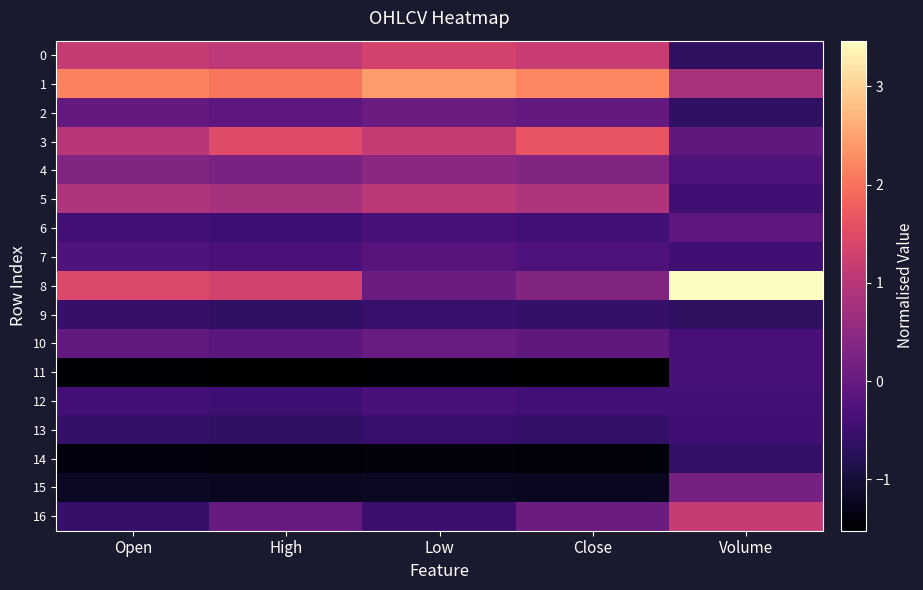

At how many categories does at least one series exceed 2?

5